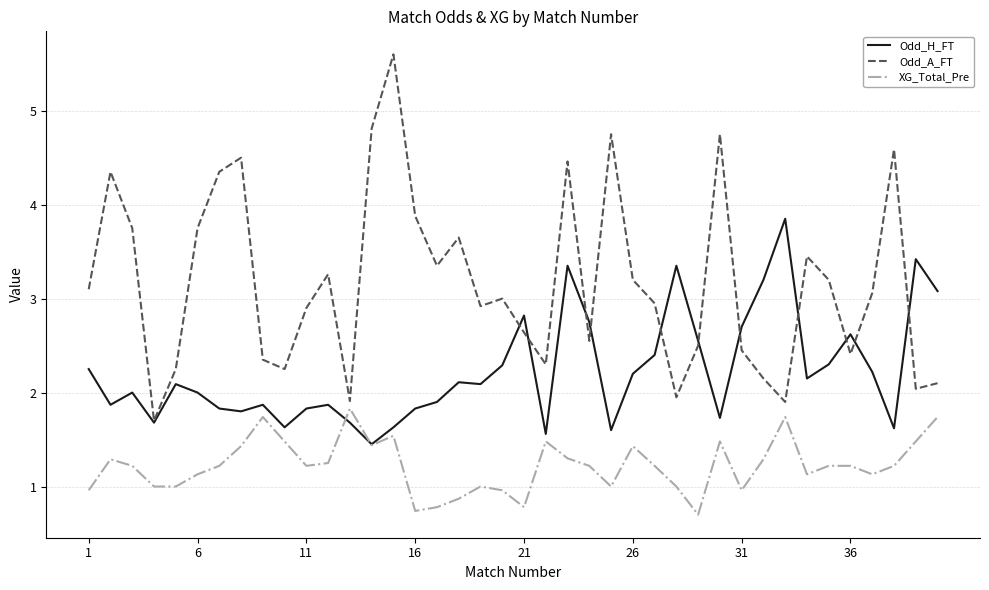

Does the chart display data point markers on the line(s)?

No